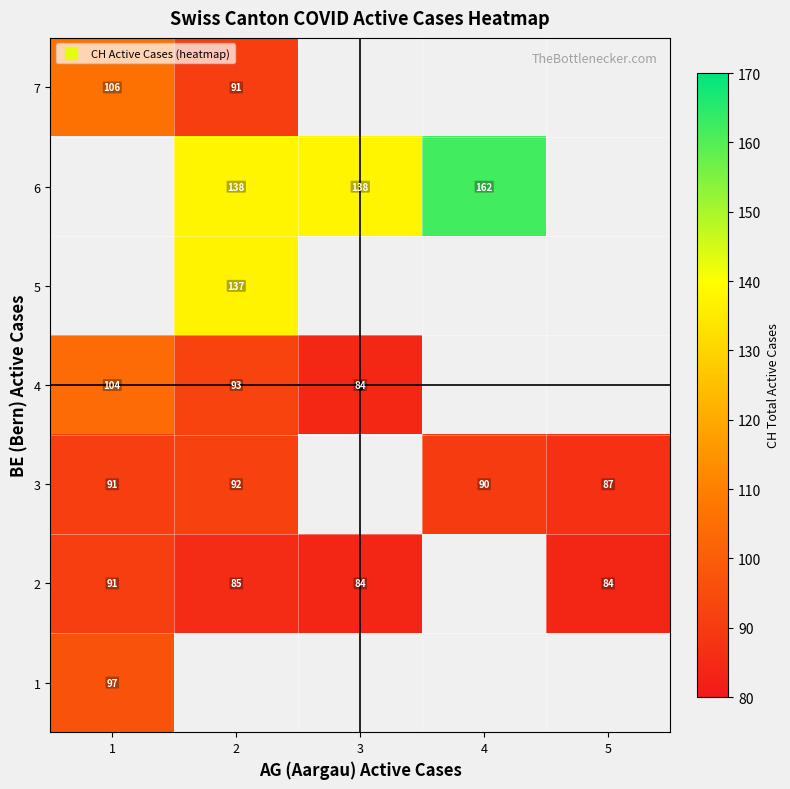

Between 5 and 4, which is larger?

4